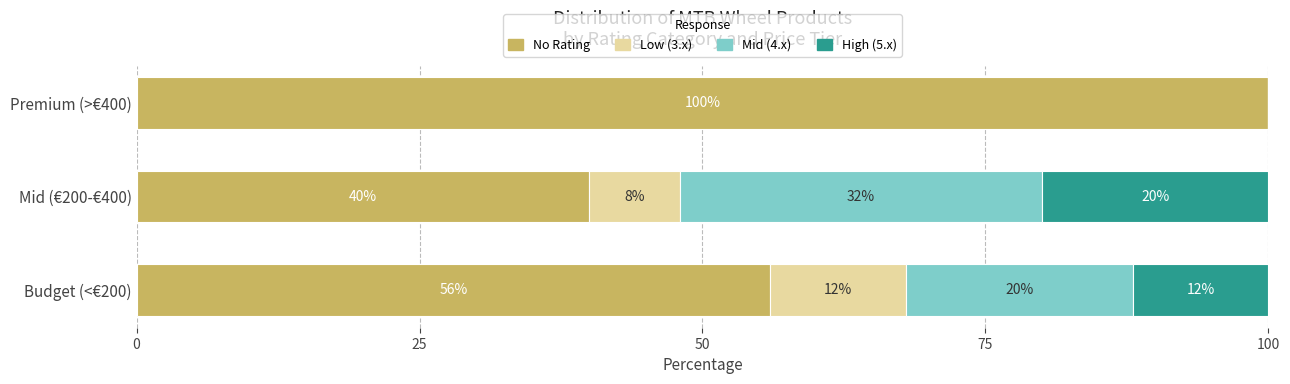

Which category has the highest value in the No Rating series?

Premium (>€400)